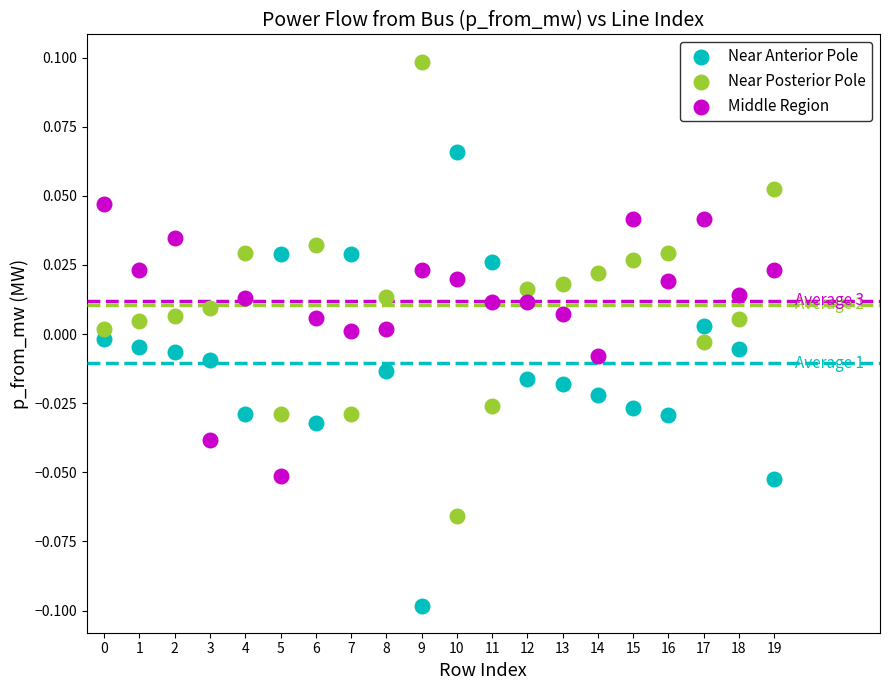

What are all the series names shown in the legend?

Near Anterior Pole, Near Posterior Pole, Middle Region